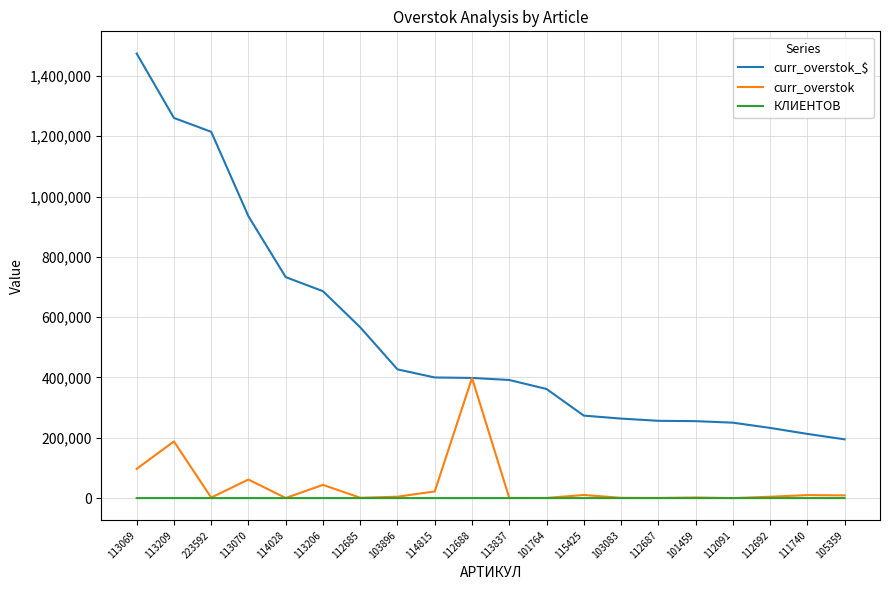

Rank the series by their maximum value, from highest to lowest.

curr_overstok_$, curr_overstok, КЛИЕНТОВ